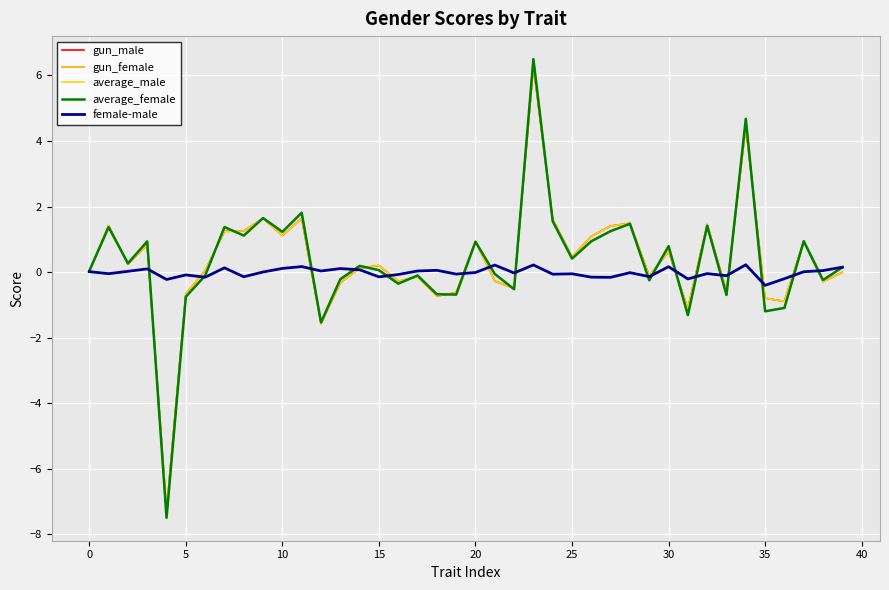

What is the maximum value for gun_male?

6.3